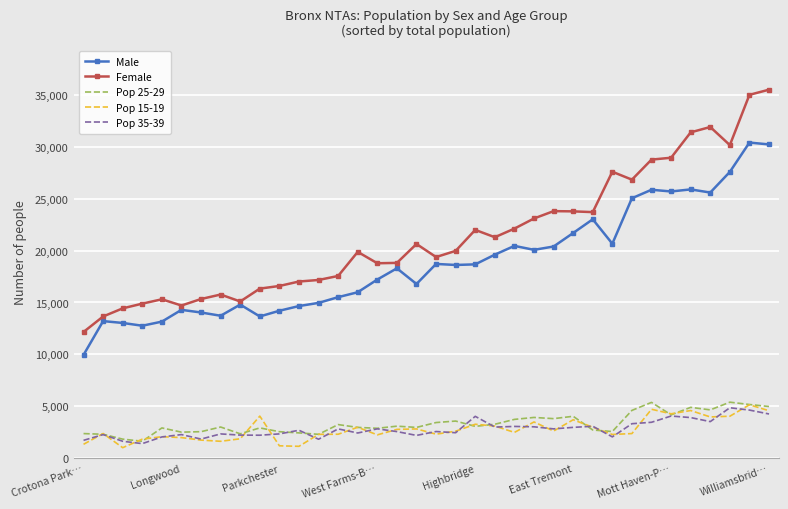

True or false: Pop 25-29 and Male intersect in this chart.

False